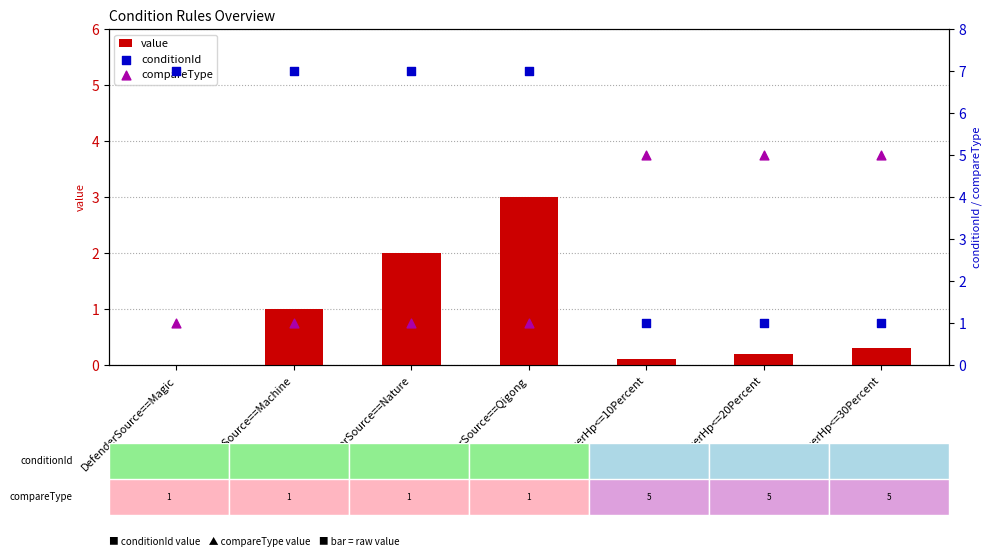

Is the value of conditionId at DefenderSource==Magic greater than the value of value at AttackerHp<=20Percent?

Yes